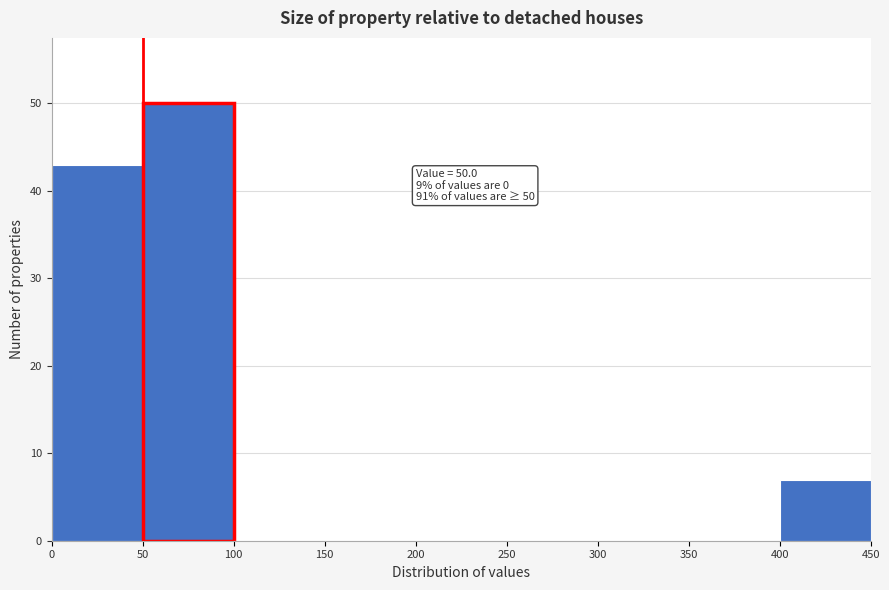

Over which range of the x-axis is the bar tallest?

50 to 100